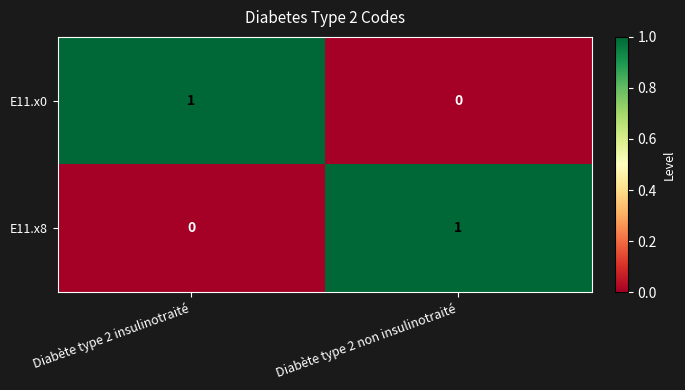

Rank the categories by E11.x8 value from lowest to highest.

Diabète type 2 insulinotraité, Diabète type 2 non insulinotraité